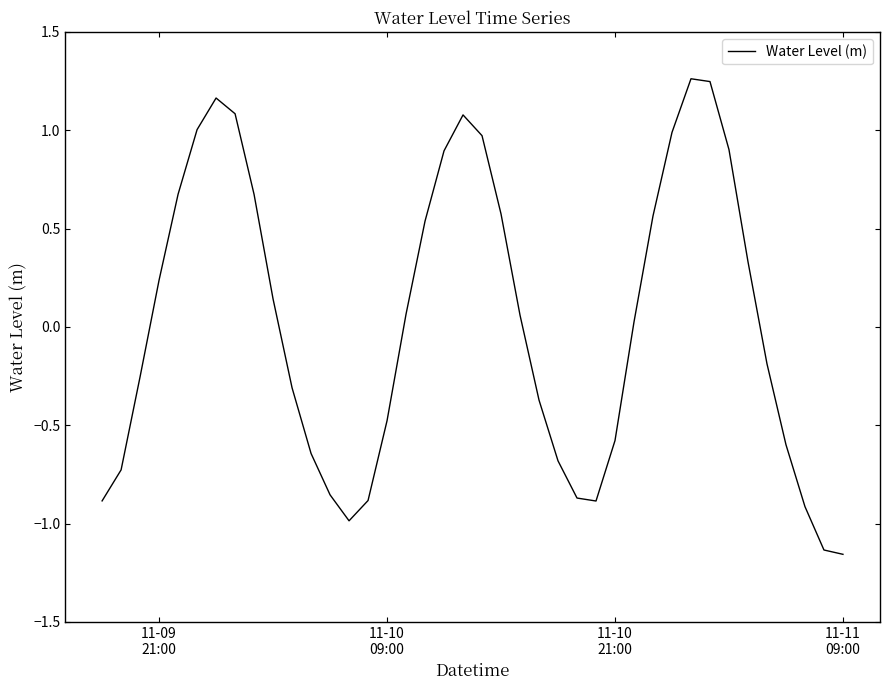

What is the difference between the maximum and minimum values?

2.4